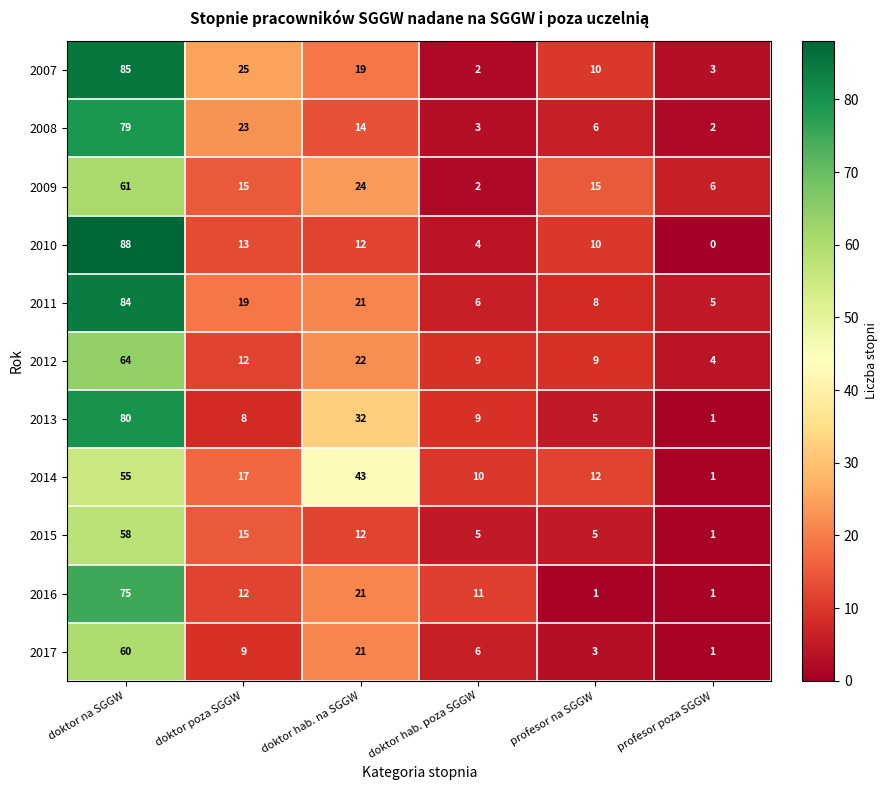

What is the sum of the 2015 values at doktor na SGGW and doktor hab. poza SGGW?

63